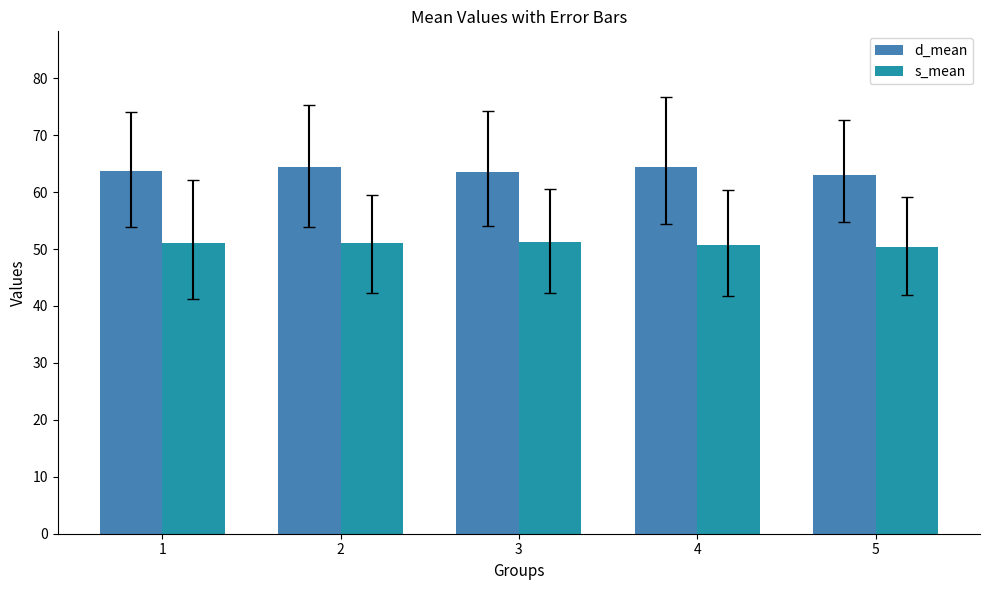

Are the bars grouped side by side (vs. stacked)?

Yes